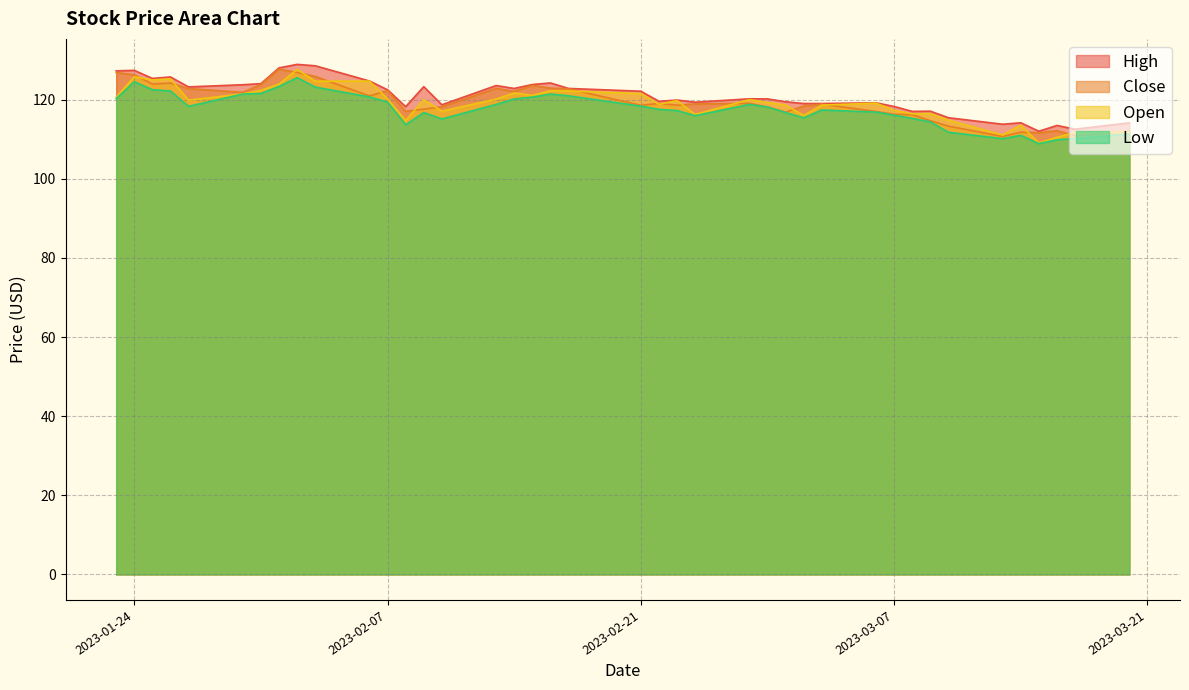

The value of Low at 2023-02-23 is 117.3. True or false?

True